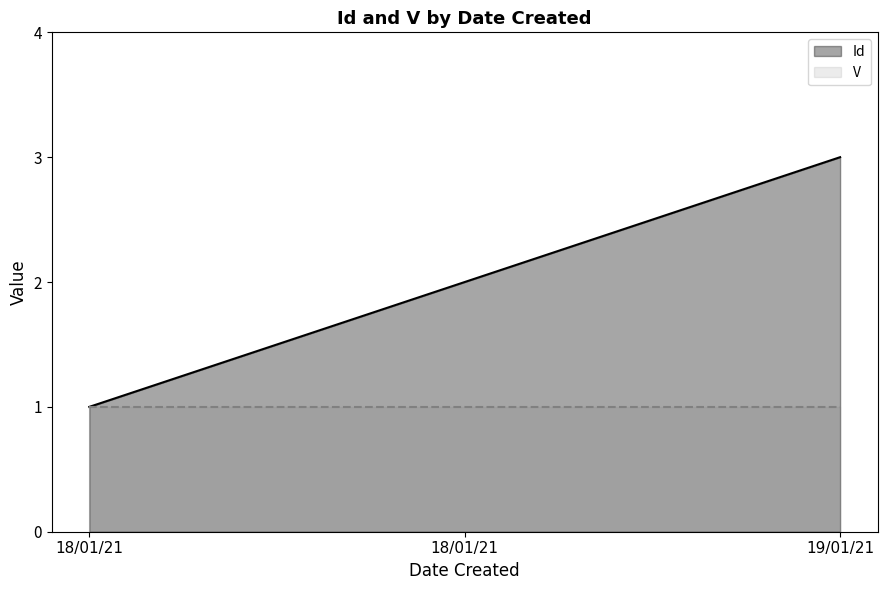

Does the chart display data point markers on the line(s)?

No